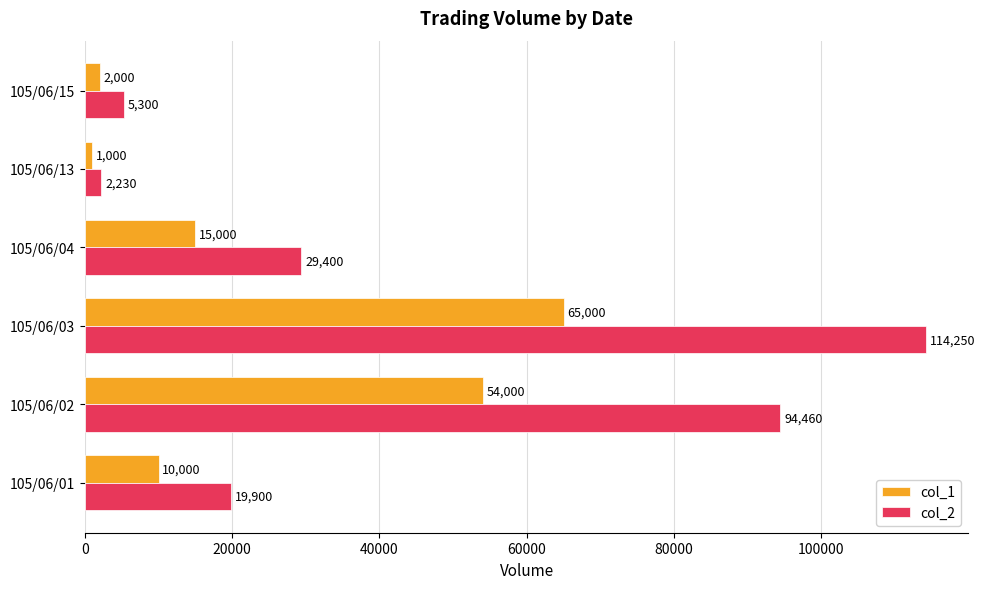

Count the number of data series in this chart.

2